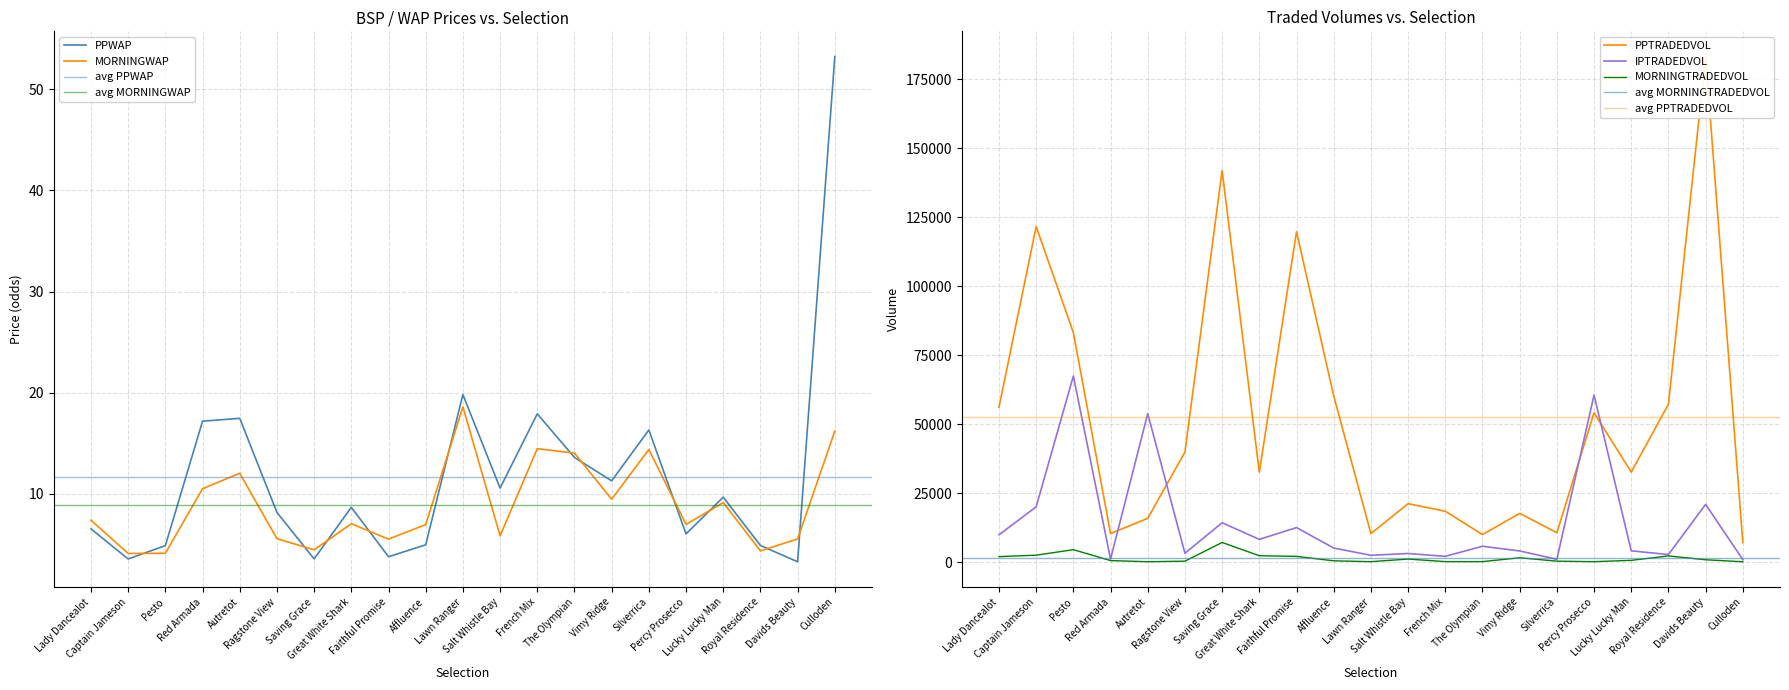

Reading right to left, what are all the values shown in this chart?

PPWAP: Culloden=53.2	Davids Beauty=3.3	Royal Residence=4.9	Lucky Lucky Man=9.7	Percy Prosecco=6.0	Silverrica=16.3	Vimy Ridge=11.3	The Olympian=13.6	French Mix=17.9	Salt Whistle Bay=10.6	Lawn Ranger=19.8	Affluence=5.0	Faithful Promise=3.8	Great White Shark=8.7	Saving Grace=3.6	Ragstone View=8.2	Autretot=17.5	Red Armada=17.2	Pesto=4.9	Captain Jameson=3.6	Lady Dancealot=6.5
MORNINGWAP: Culloden=16.2	Davids Beauty=5.5	Royal Residence=4.4	Lucky Lucky Man=9.1	Percy Prosecco=7.0	Silverrica=14.4	Vimy Ridge=9.5	The Olympian=14.0	French Mix=14.5	Salt Whistle Bay=5.9	Lawn Ranger=18.6	Affluence=7.0	Faithful Promise=5.5	Great White Shark=7.0	Saving Grace=4.5	Ragstone View=5.6	Autretot=12.0	Red Armada=10.5	Pesto=4.1	Captain Jameson=4.1	Lady Dancealot=7.4
MORNINGTRADEDVOL: Culloden=266.6	Davids Beauty=990.6	Royal Residence=2380.4	Lucky Lucky Man=777.9	Percy Prosecco=303.3	Silverrica=486.1	Vimy Ridge=1712.3	The Olympian=318.8	French Mix=322.6	Salt Whistle Bay=1242.9	Lawn Ranger=301.2	Affluence=607.7	Faithful Promise=2208.9	Great White Shark=2454.0	Saving Grace=7254.7	Ragstone View=482.4	Autretot=286.8	Red Armada=688.6	Pesto=4643.7	Captain Jameson=2649.1	Lady Dancealot=2117.7
PPTRADEDVOL: Culloden=7263.9	Davids Beauty=183260.5	Royal Residence=57330.7	Lucky Lucky Man=32750.6	Percy Prosecco=54245.6	Silverrica=10783.7	Vimy Ridge=17803.1	The Olympian=10121.7	French Mix=18573.5	Salt Whistle Bay=21308.0	Lawn Ranger=10461.7	Affluence=60339.5	Faithful Promise=119819.0	Great White Shark=32706.6	Saving Grace=141966.1	Ragstone View=40007.2	Autretot=16003.4	Red Armada=10500.0	Pesto=83274.1	Captain Jameson=121674.7	Lady Dancealot=56251.6
IPTRADEDVOL: Culloden=1034.7	Davids Beauty=21065.5	Royal Residence=2875.1	Lucky Lucky Man=4227.3	Percy Prosecco=60659.1	Silverrica=1155.8	Vimy Ridge=4181.4	The Olympian=5885.0	French Mix=2223.7	Salt Whistle Bay=3256.0	Lawn Ranger=2613.5	Affluence=5233.7	Faithful Promise=12651.3	Great White Shark=8374.5	Saving Grace=14394.5	Ragstone View=3350.5	Autretot=53943.0	Red Armada=1236.6	Pesto=67545.5	Captain Jameson=20166.7	Lady Dancealot=10021.2